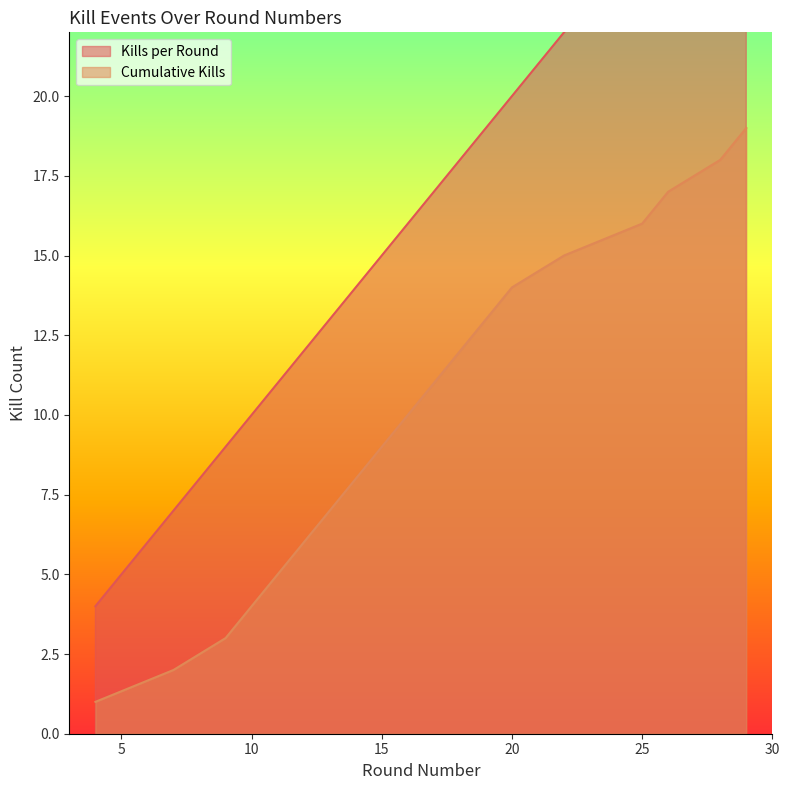

The value of Cumulative Kills at 17 is 15. True or false?

False